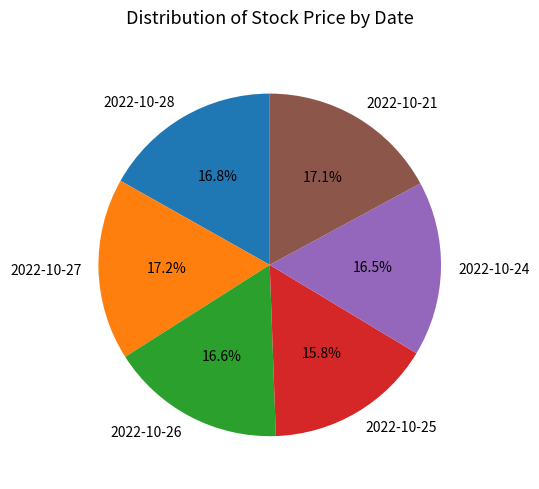

Do 2022-10-27 and 2022-10-21 together represent more than half of the pie?

No